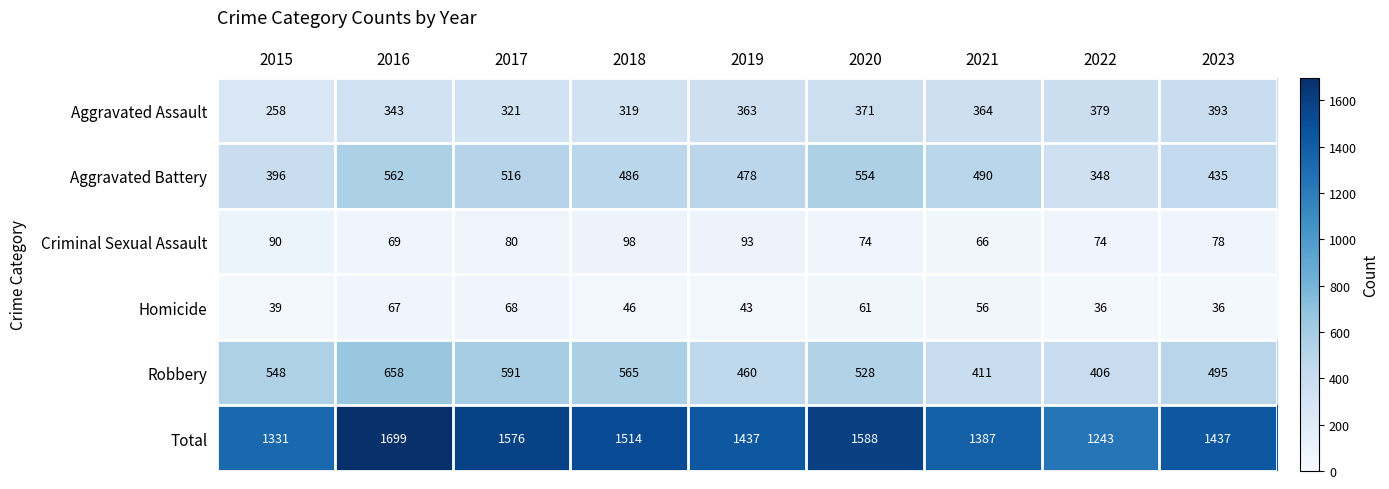

Which category has the highest value across all series?

2016